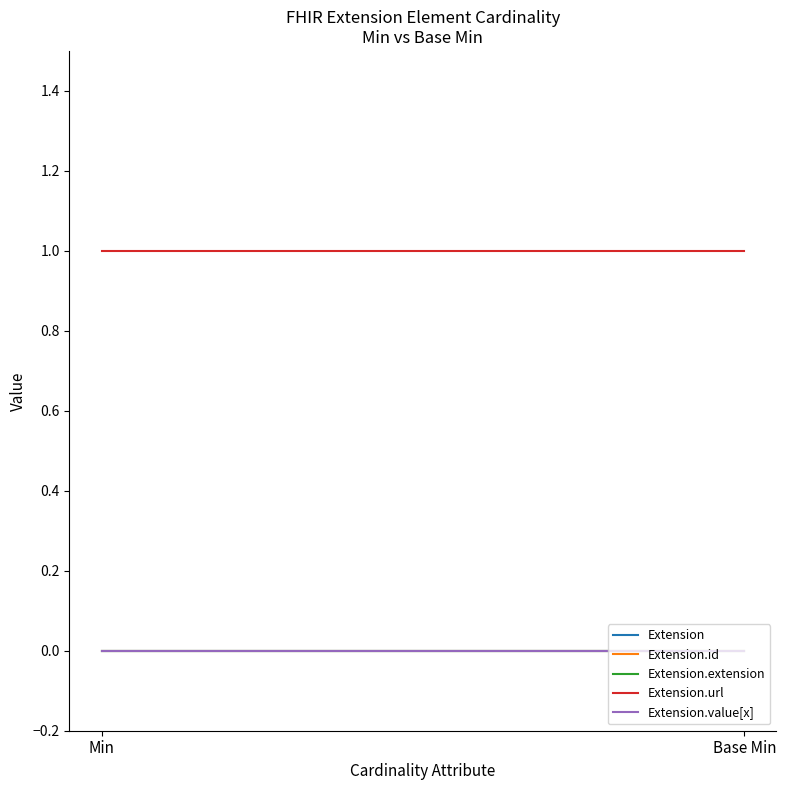

Reading left to right, extract all data points from this chart.

Extension: Min=0	Base Min=0
Extension.id: Min=0	Base Min=0
Extension.extension: Min=0	Base Min=0
Extension.url: Min=1	Base Min=1
Extension.value[x]: Min=0	Base Min=0